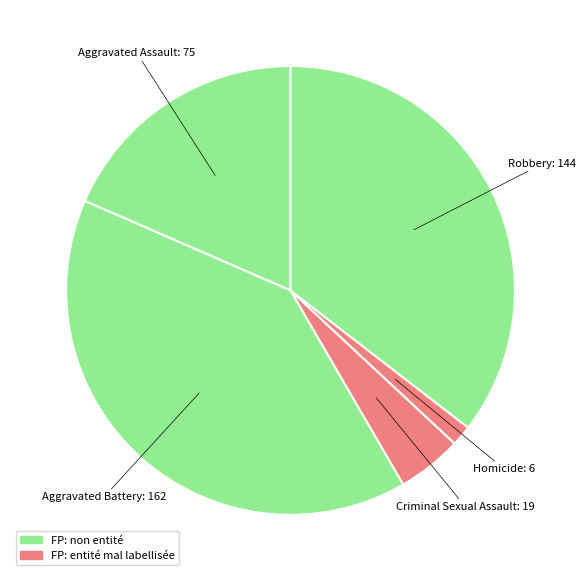

How many slices are in this pie chart?

5